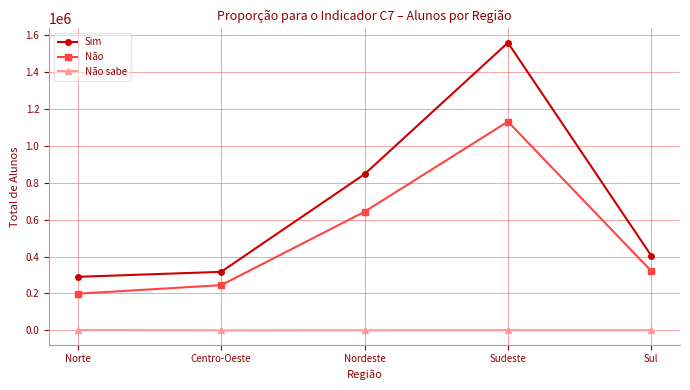

Where is Não nearest to the value 664465?

Nordeste